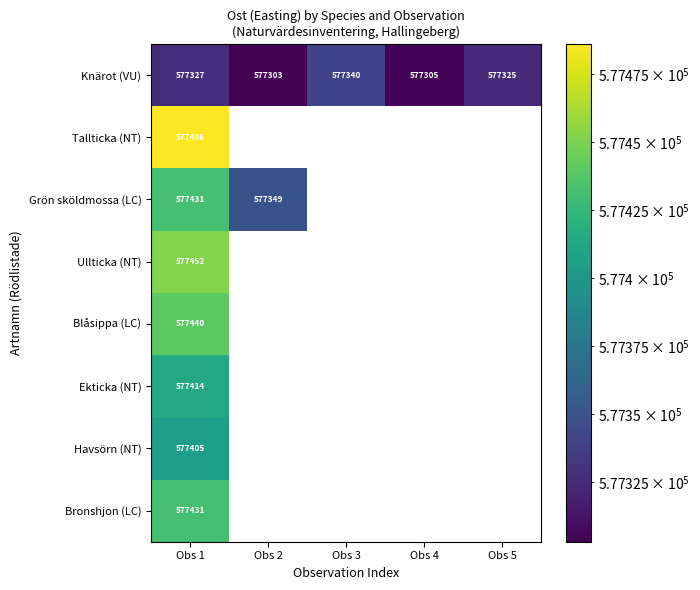

Which category has the lowest value across all series?

Obs 2